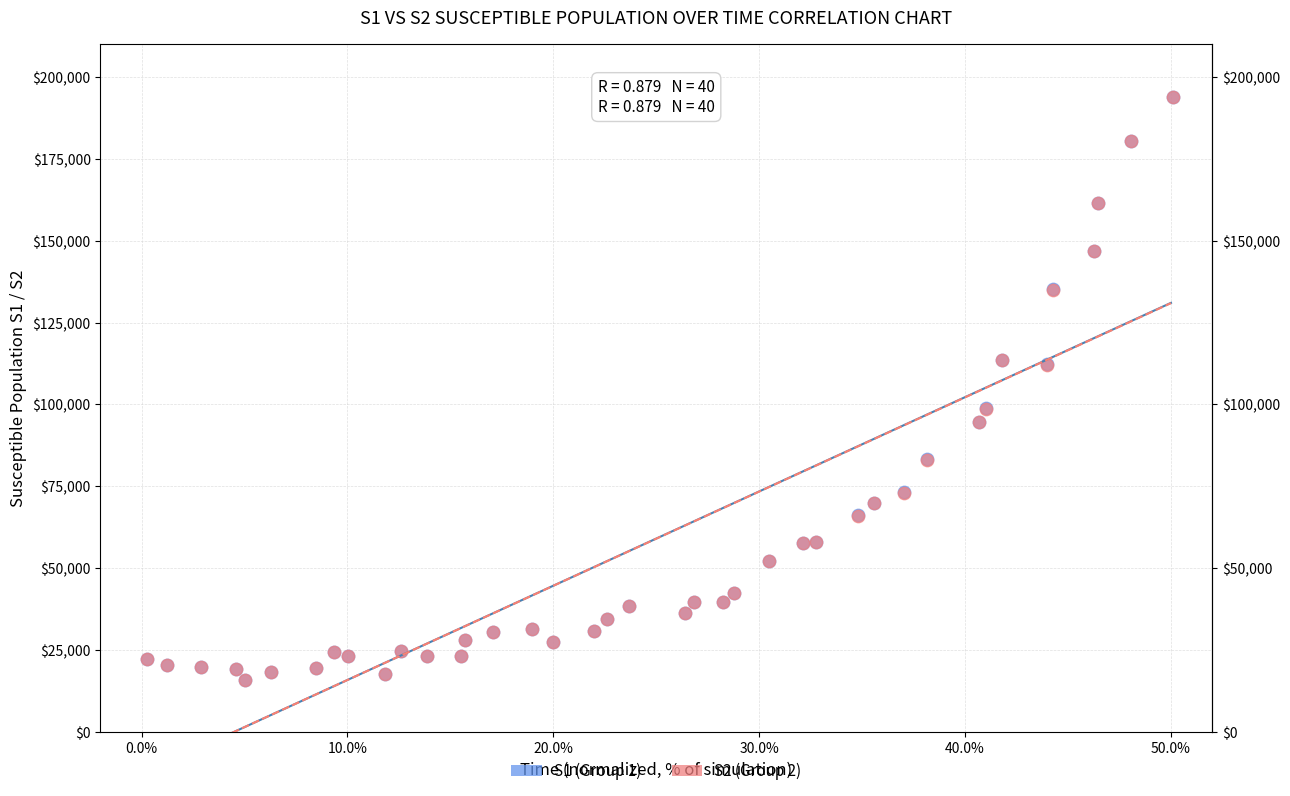

What are all the series names shown in the legend?

S1 (Group 1), S2 (Group 2)